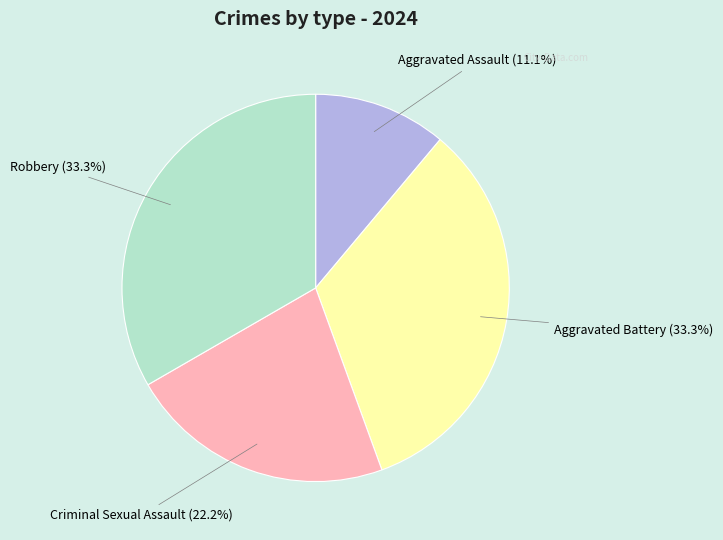

Which has a higher value, Aggravated Assault or Robbery?

Robbery